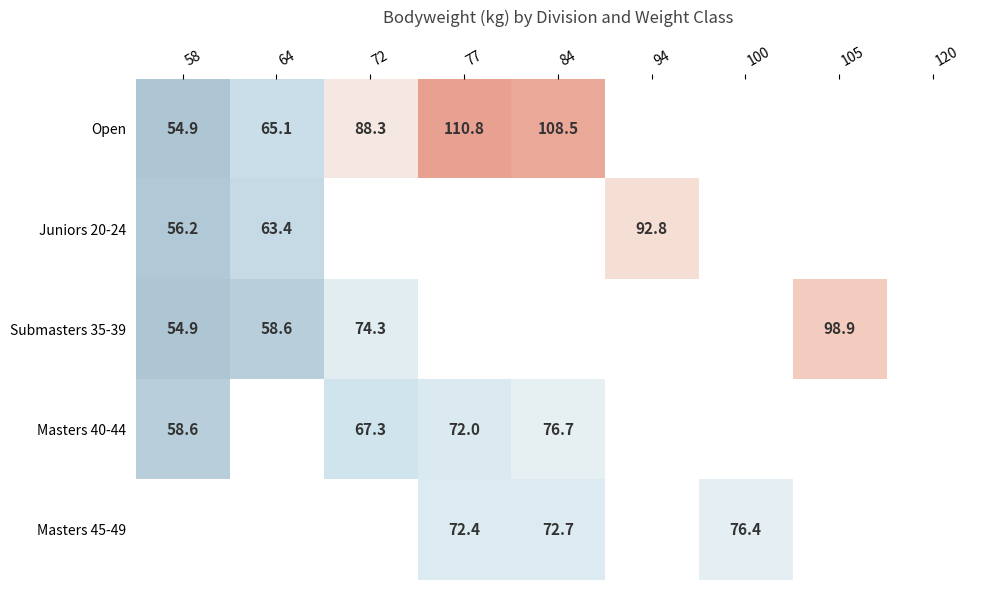

True or false: Submasters 35-39 has a value of 58.6 at 64.

True